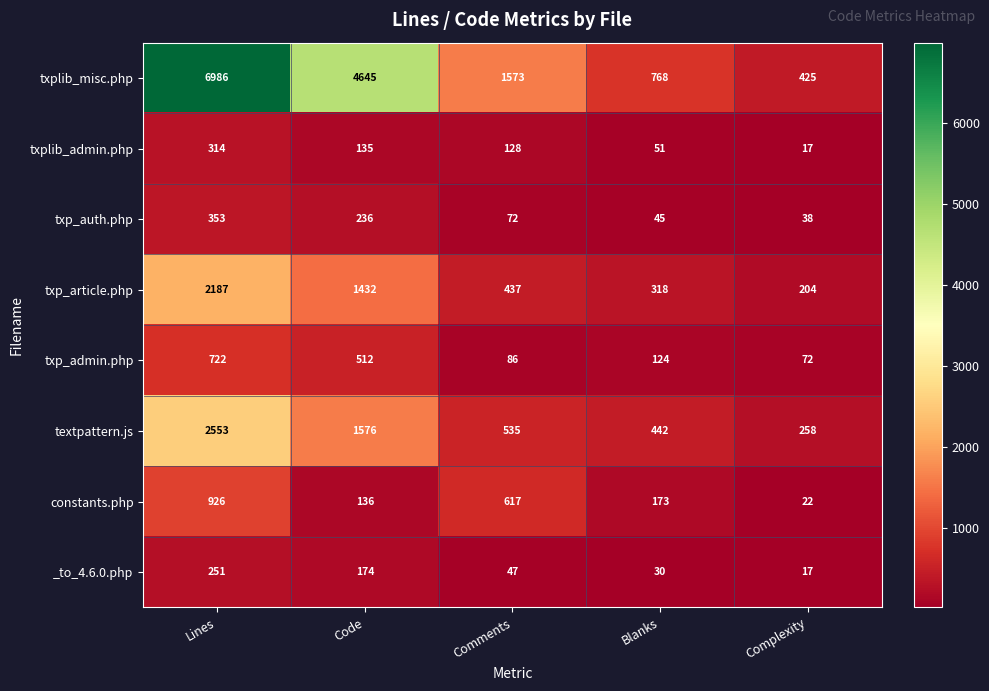

Which category has the highest value in the constants.php series?

Lines